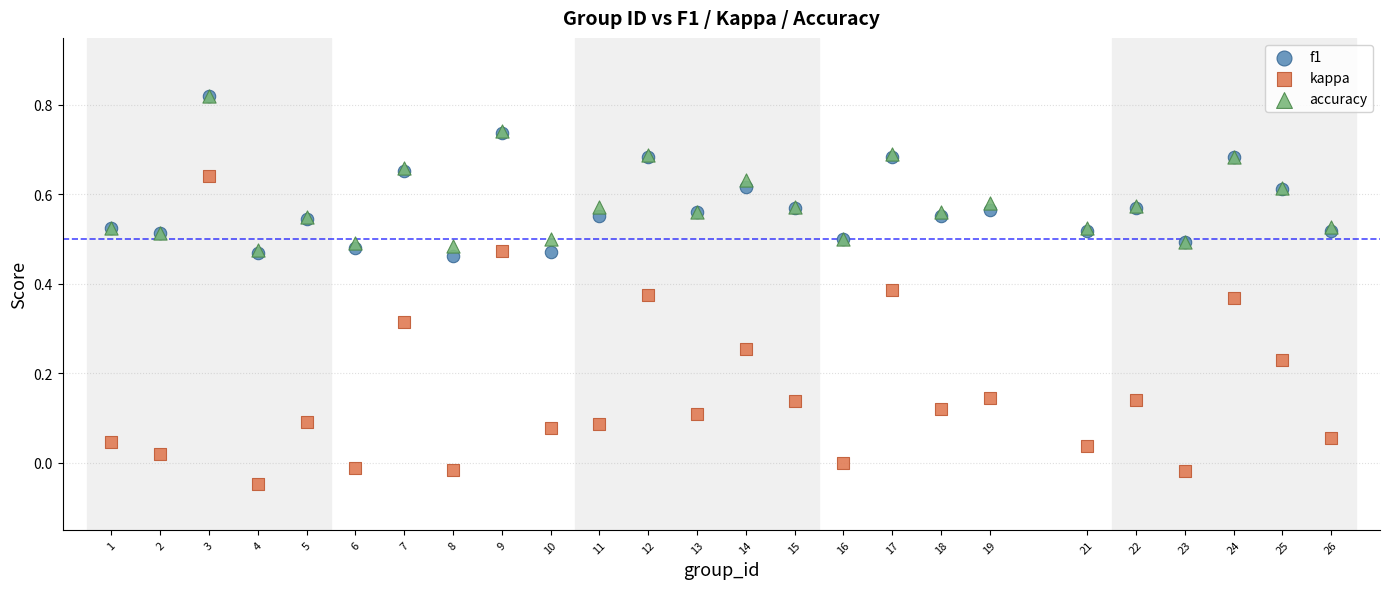

What are all the series names shown in the legend?

f1, kappa, accuracy